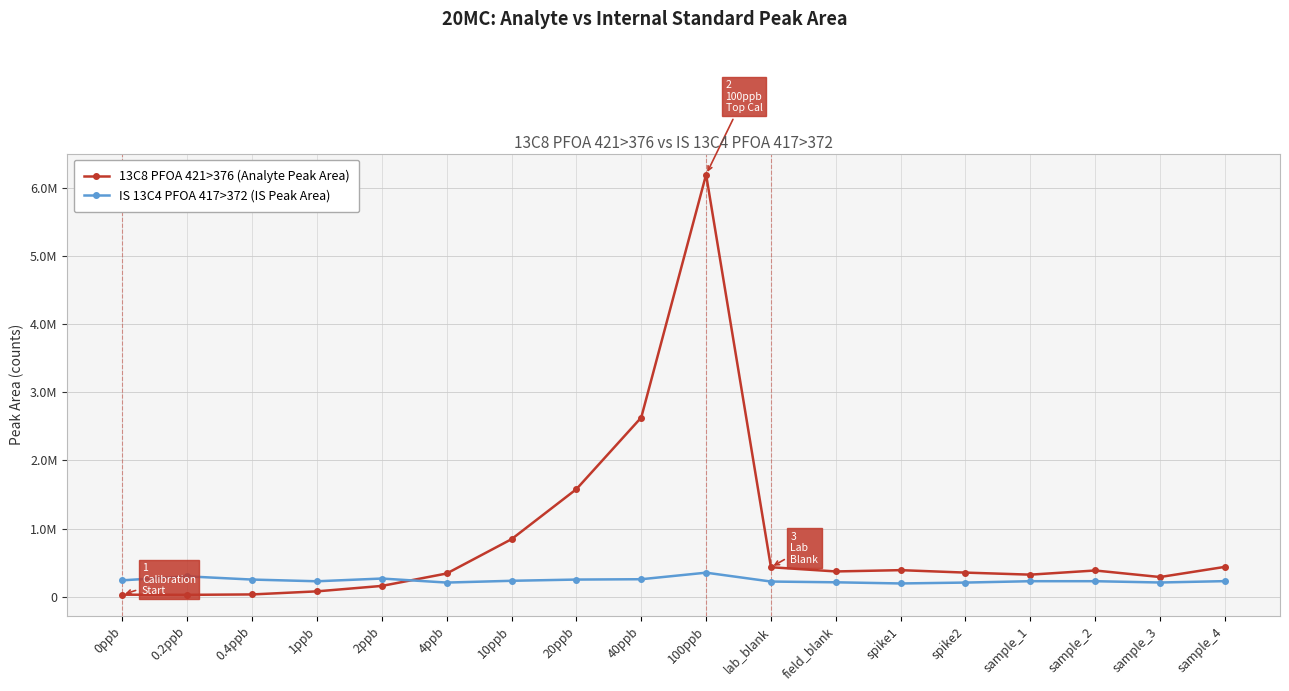

Reading left to right, list all the values displayed in this chart.

13C8 PFOA 421>376 (Analyte Peak Area): 33400	31100	37100	82300	162000	344000	847000	1580000	2630000	6190000	436000	374000	393000	357000	327000	388000	292000	441000
IS 13C4 PFOA 417>372 (IS Peak Area): 244000	302000	255000	230000	270000	211000	237000	255000	260000	356000	226000	215000	198000	211000	231000	231000	212000	232000